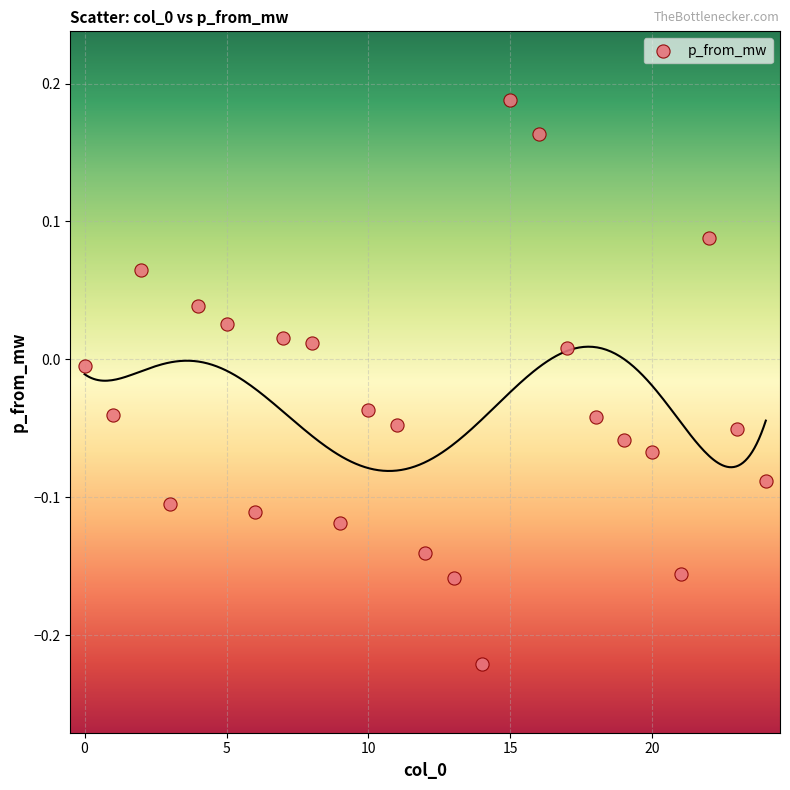

What is the range of Y values (max minus min)?

0.4